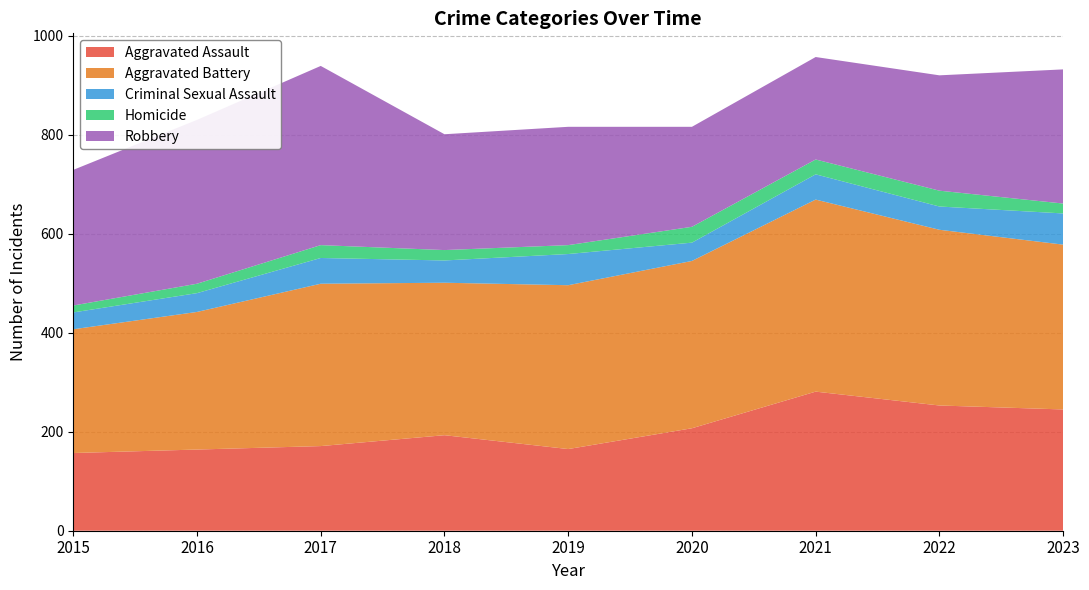

Reading left to right, transcribe all the data shown in this chart.

Aggravated Assault: 2015=157	2016=164	2017=171	2018=193	2019=165	2020=207	2021=281	2022=253	2023=245
Aggravated Battery: 2015=250	2016=278	2017=328	2018=308	2019=331	2020=338	2021=388	2022=355	2023=333
Criminal Sexual Assault: 2015=34	2016=38	2017=52	2018=45	2019=63	2020=37	2021=51	2022=47	2023=63
Homicide: 2015=14	2016=19	2017=26	2018=21	2019=18	2020=32	2021=30	2022=32	2023=20
Robbery: 2015=274	2016=331	2017=362	2018=234	2019=239	2020=202	2021=207	2022=233	2023=271